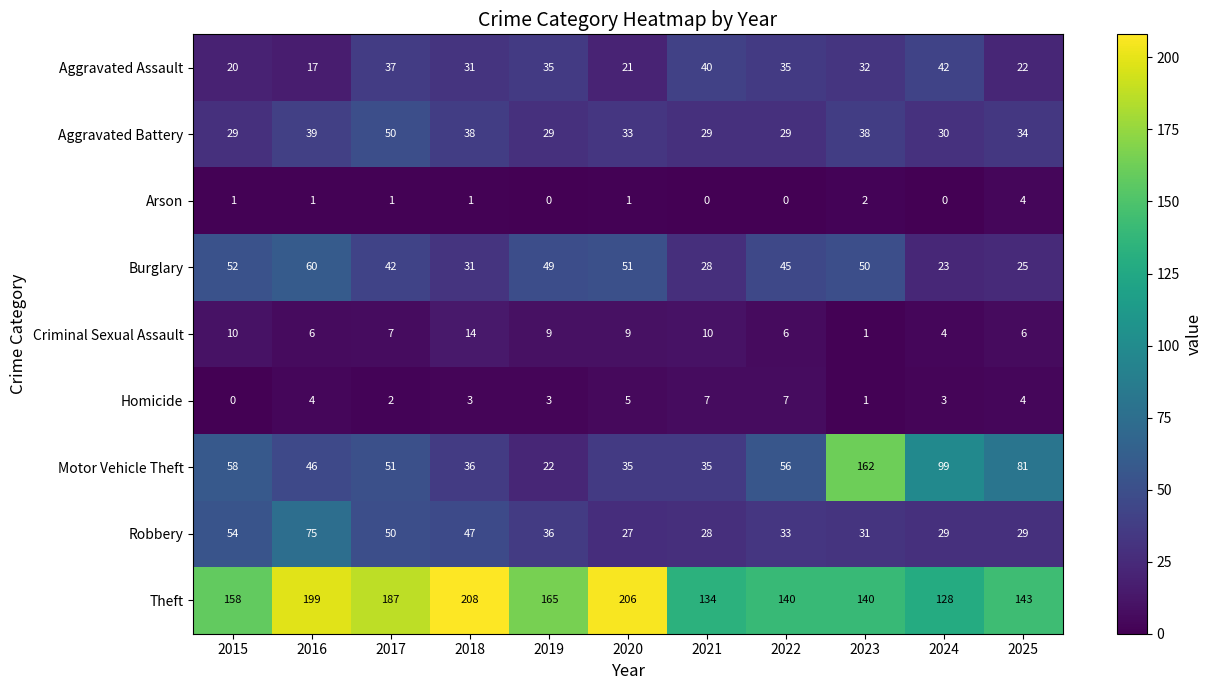

Count the number of data series in this chart.

9